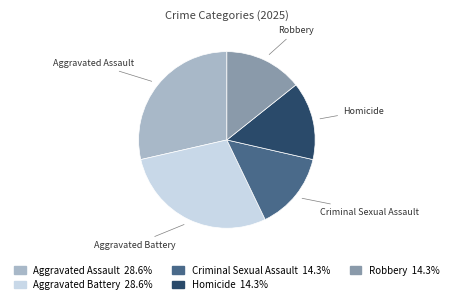

Combined, do Robbery and Criminal Sexual Assault account for over 50%?

No